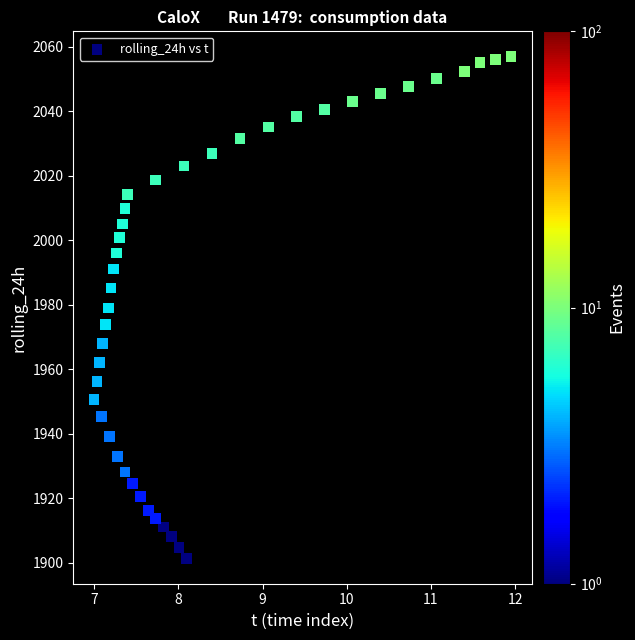

What is the range of X values (max minus min)?

5.0